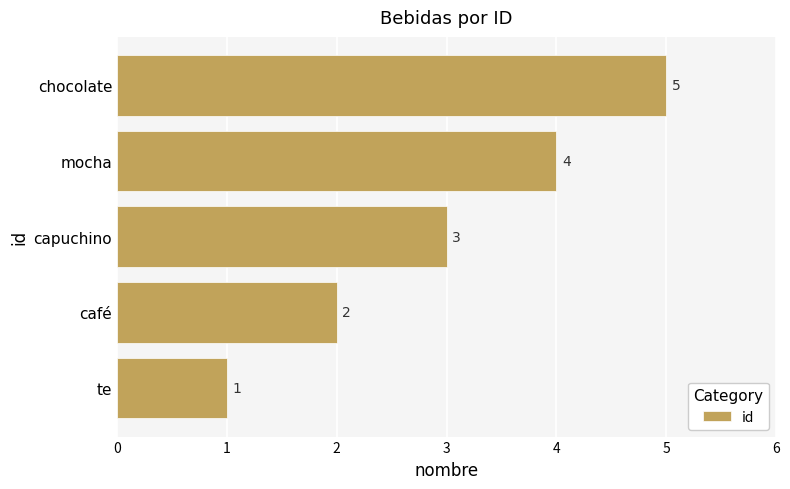

Are the bars horizontal?

Yes